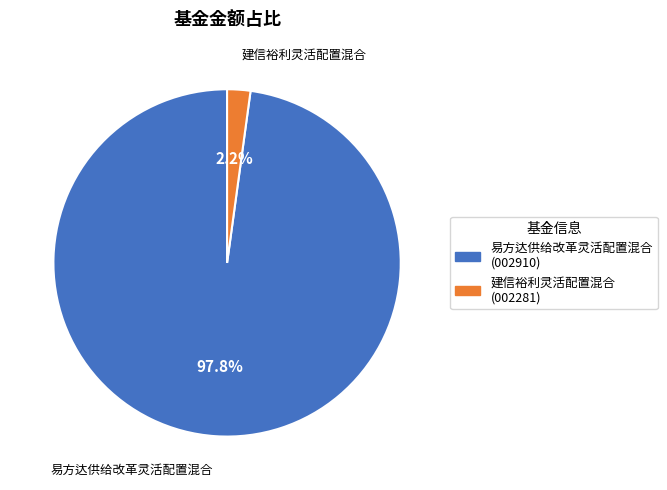

What is the majority slice?

易方达供给改革灵活配置混合